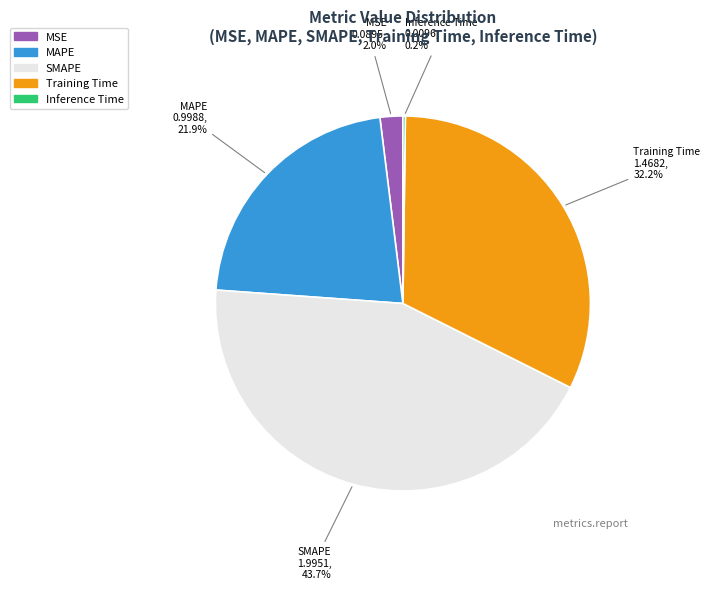

Which slice is the largest?

SMAPE